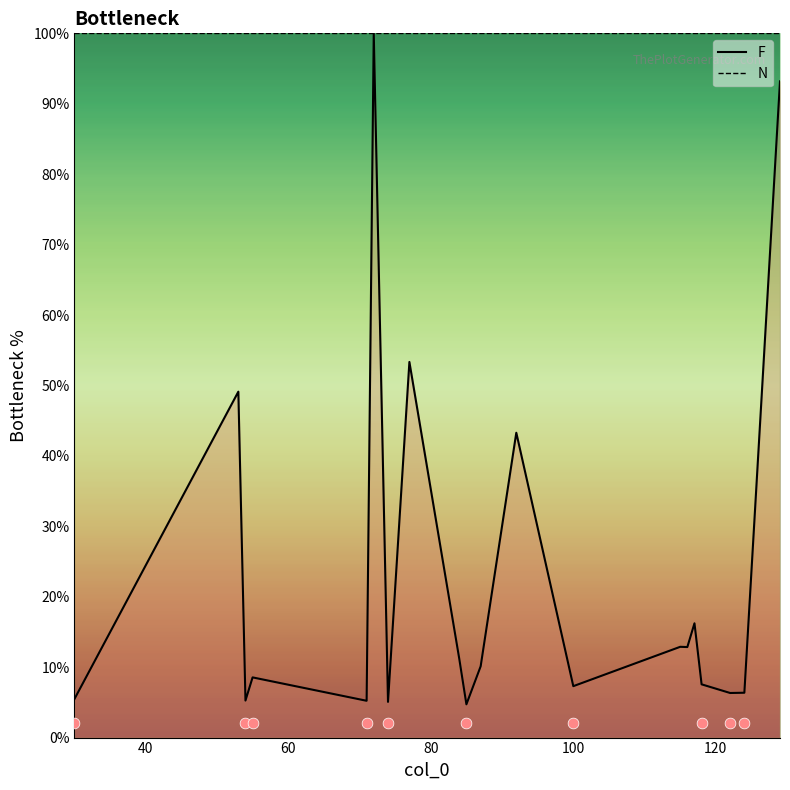

Which series has the largest Y range (max minus min)?

F